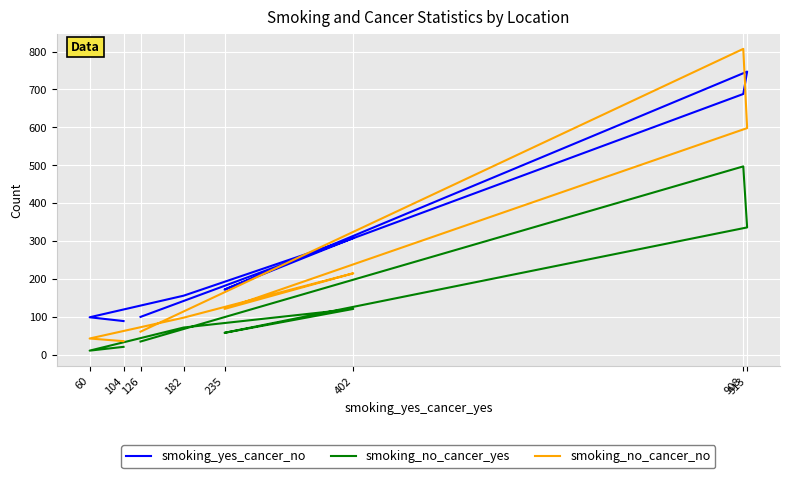

Is this an area chart (filled region under the line)?

No